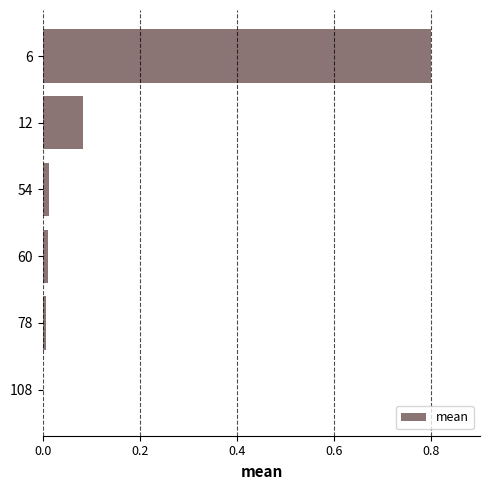

True or false: the data shows 0.0 at 54.

True